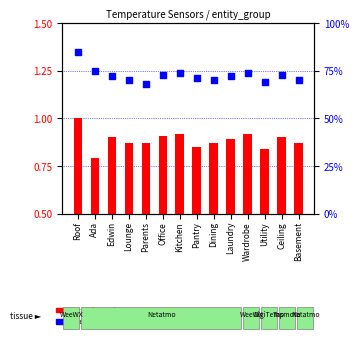

Is the value of transformed count at Kitchen greater than the value of percentile rank within the sample at Office?

No